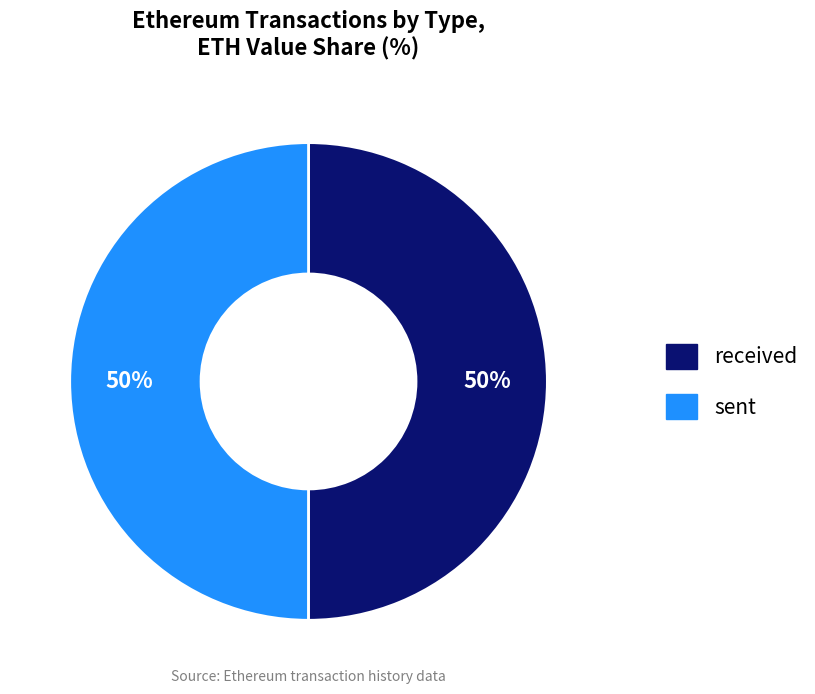

Count the number of slices in the pie.

2